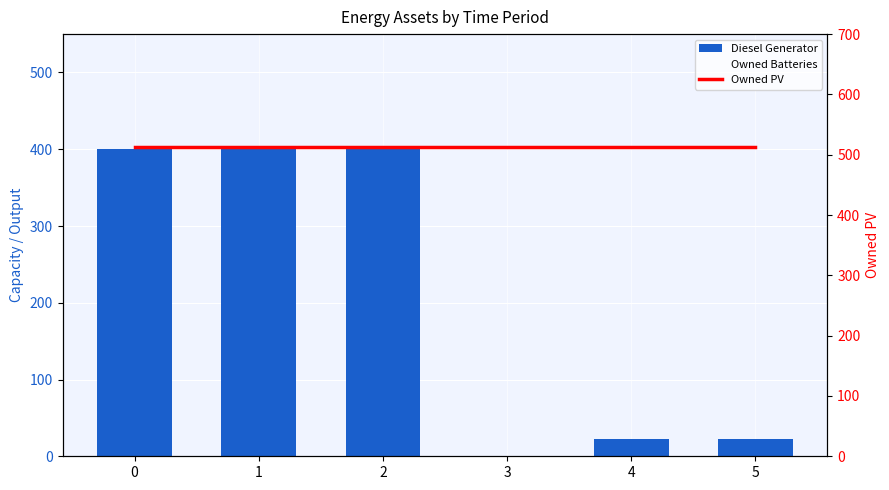

Reading left to right, extract all data points from this chart.

Diesel Generator: 0=400	1=400	2=400	3=0	4=22	5=23
Owned Batteries: 0=140	1=140	2=140	3=140	4=140	5=140
Owned PV: 0=512	1=512	2=512	3=512	4=512	5=512